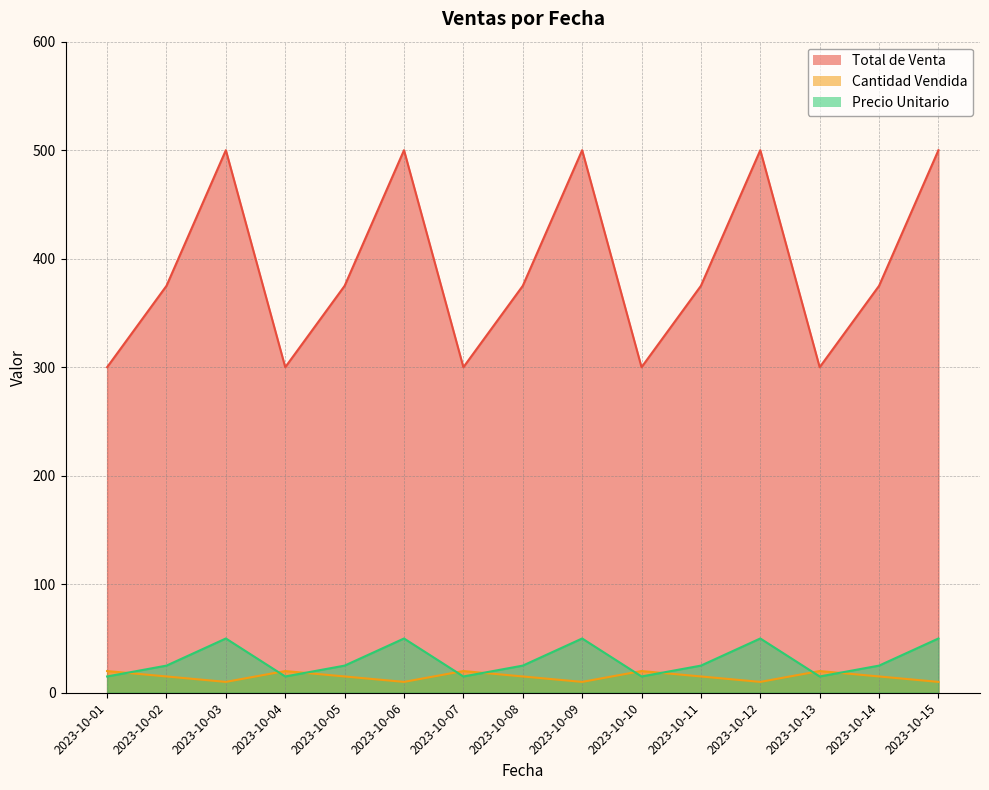

List the labels in order of Precio Unitario value, largest first.

2023-10-03, 2023-10-06, 2023-10-09, 2023-10-12, 2023-10-15, 2023-10-02, 2023-10-05, 2023-10-08, 2023-10-11, 2023-10-14, 2023-10-01, 2023-10-04, 2023-10-07, 2023-10-10, 2023-10-13